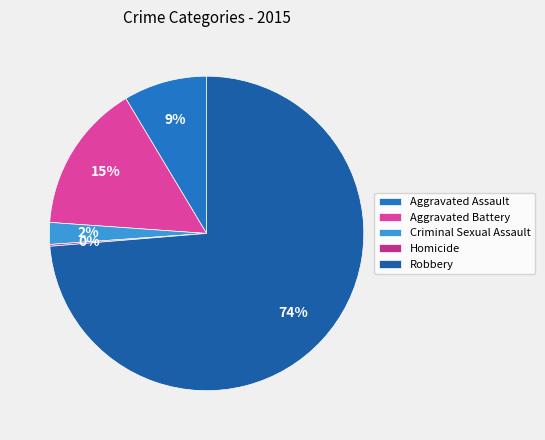

Does Aggravated Assault represent more than half of the total?

No